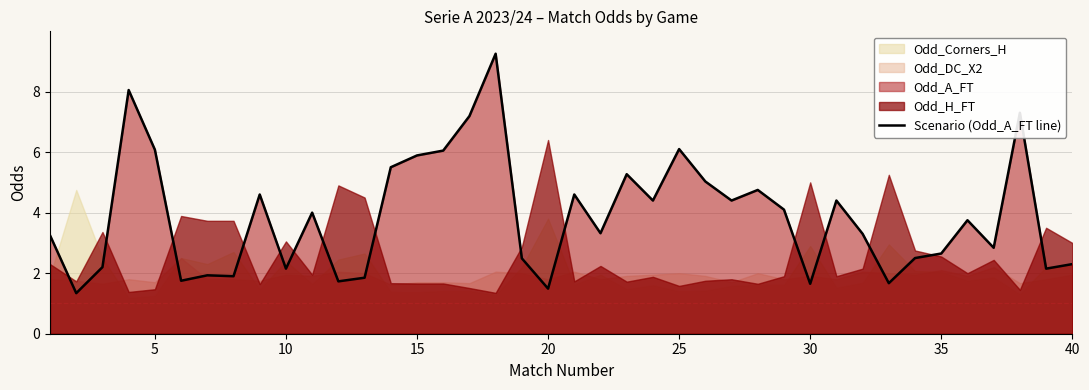

How many values are below 3?

17